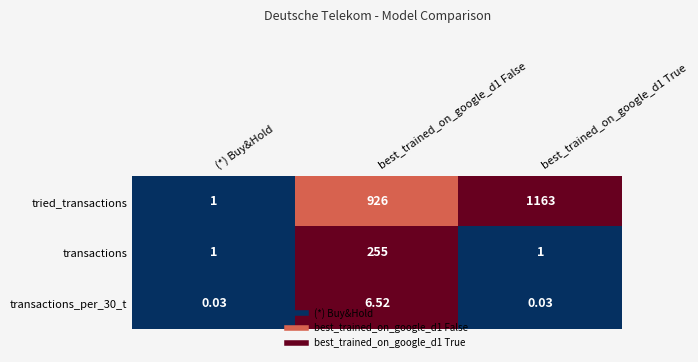

How many distinct data groups are displayed?

3